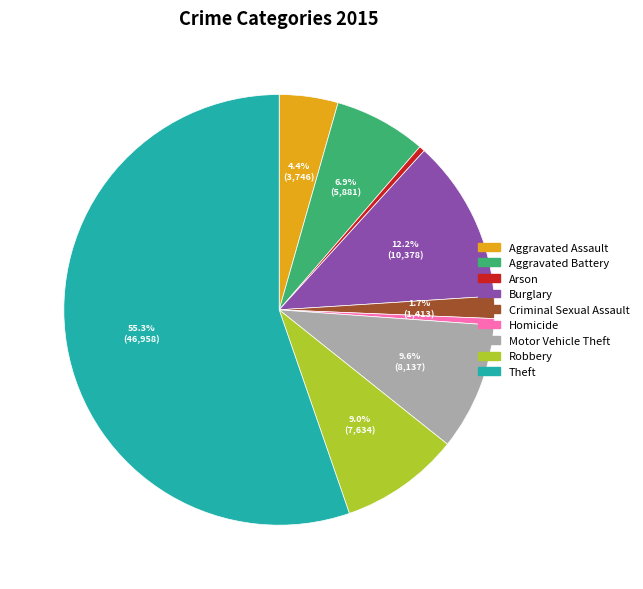

To the nearest percent, what percentage of the pie is Burglary?

12%